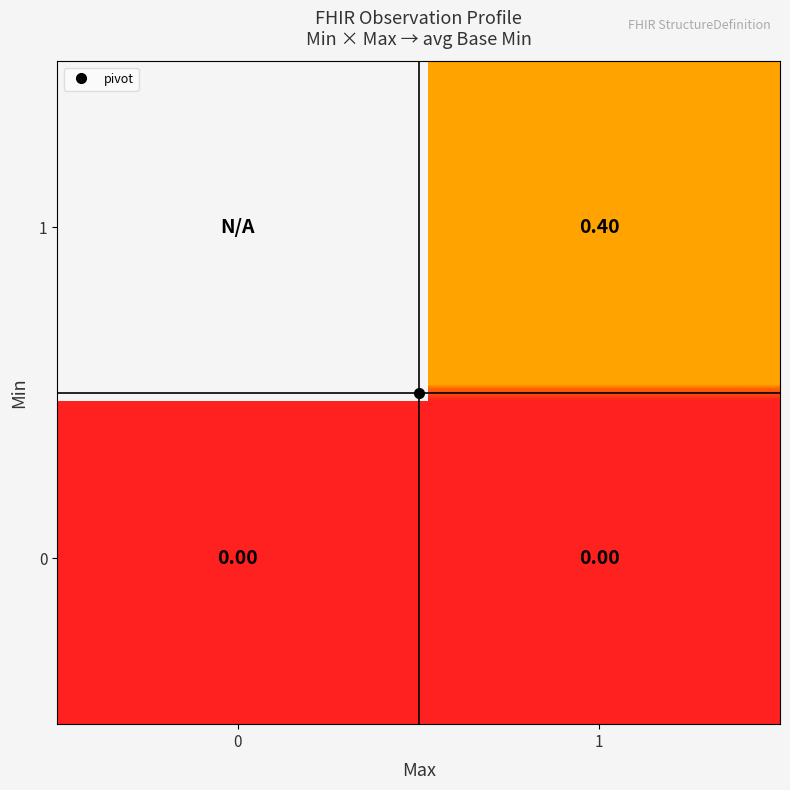

What is the maximum value shown in the chart?

0.4